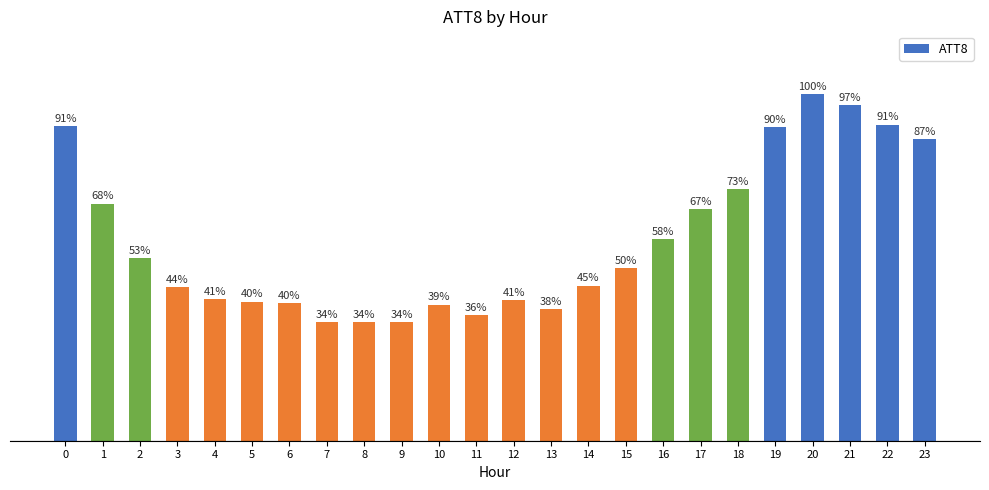

Which category has the lowest value across all series?

7